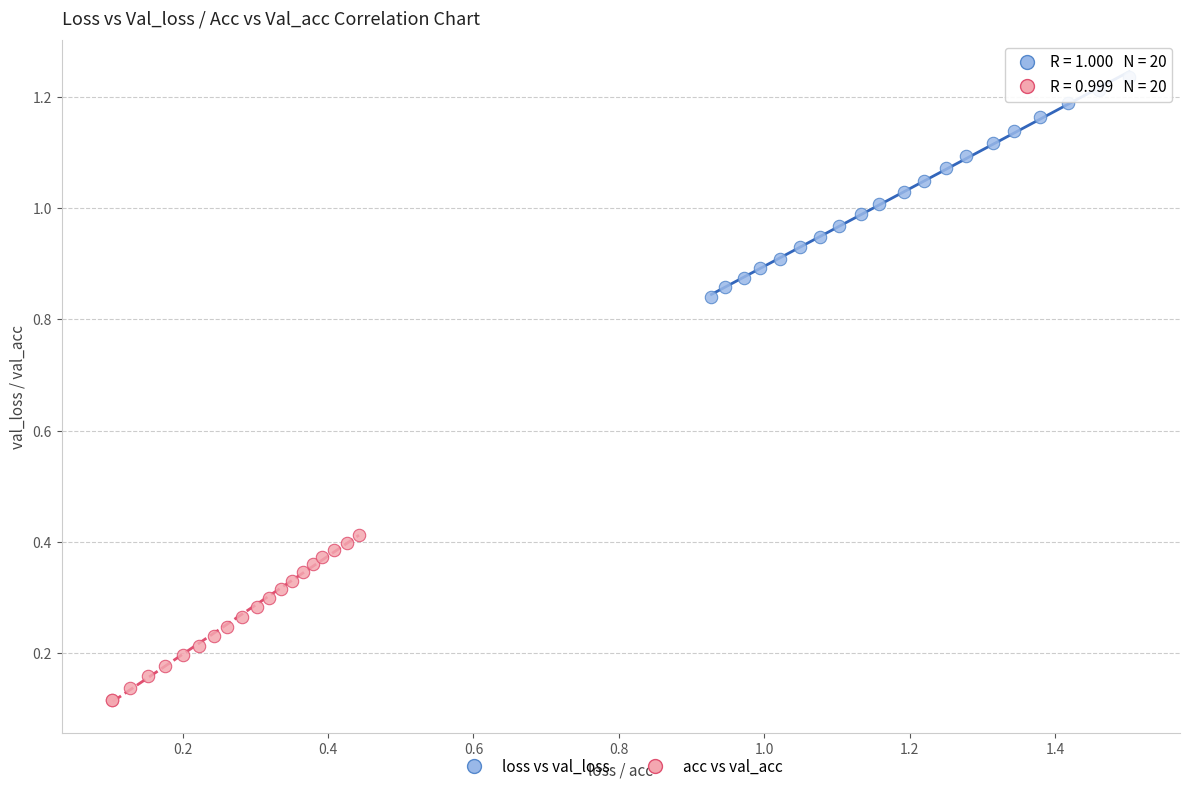

What are all the series names shown in the legend?

loss vs val_loss, acc vs val_acc